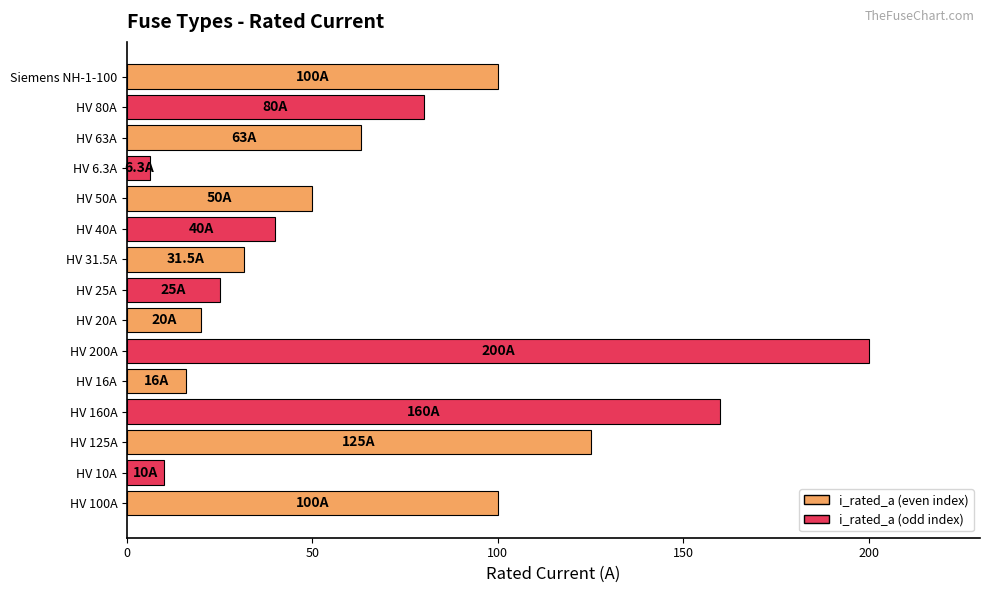

Which has a higher value, Siemens NH-1-100 or HV 40A?

Siemens NH-1-100